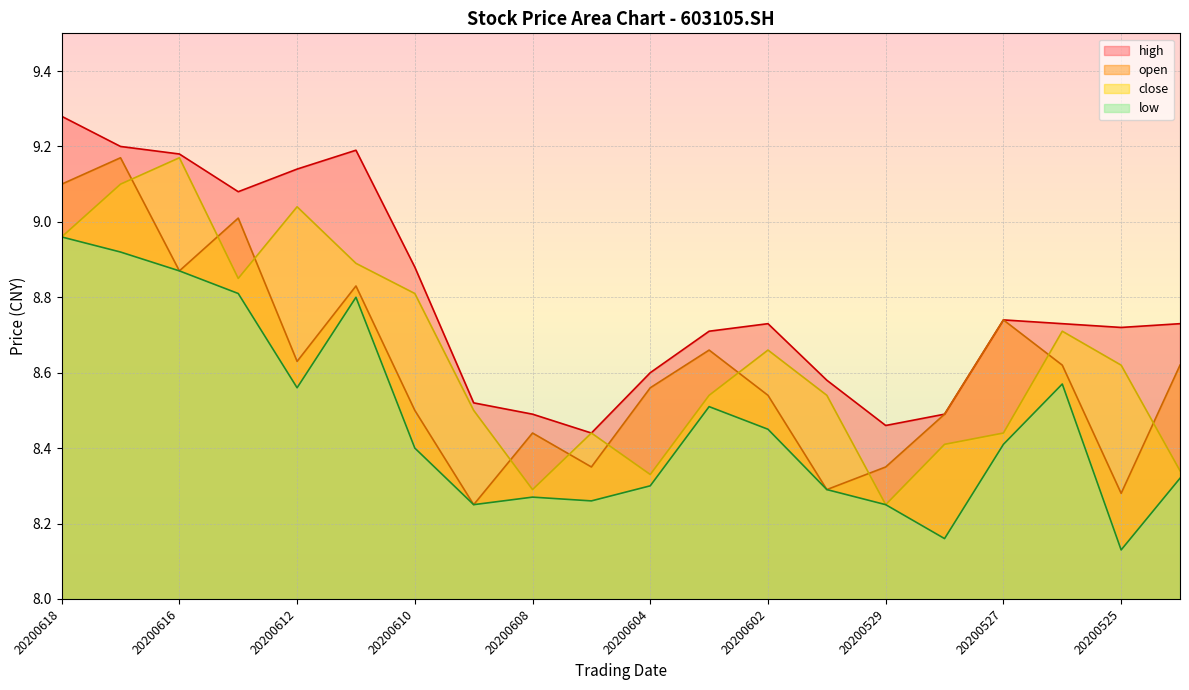

What is the value of the open point at the 5th from the left?

8.6